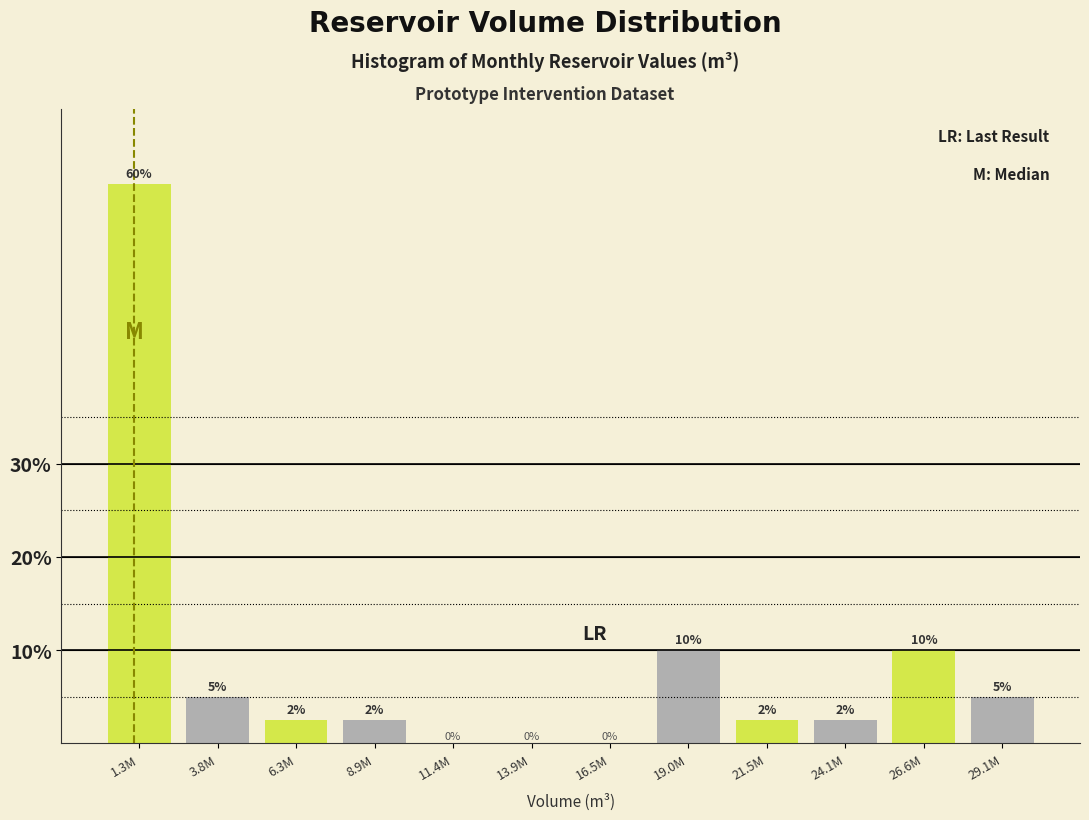

At which category does the chart reach its peak across all series?

1.3M